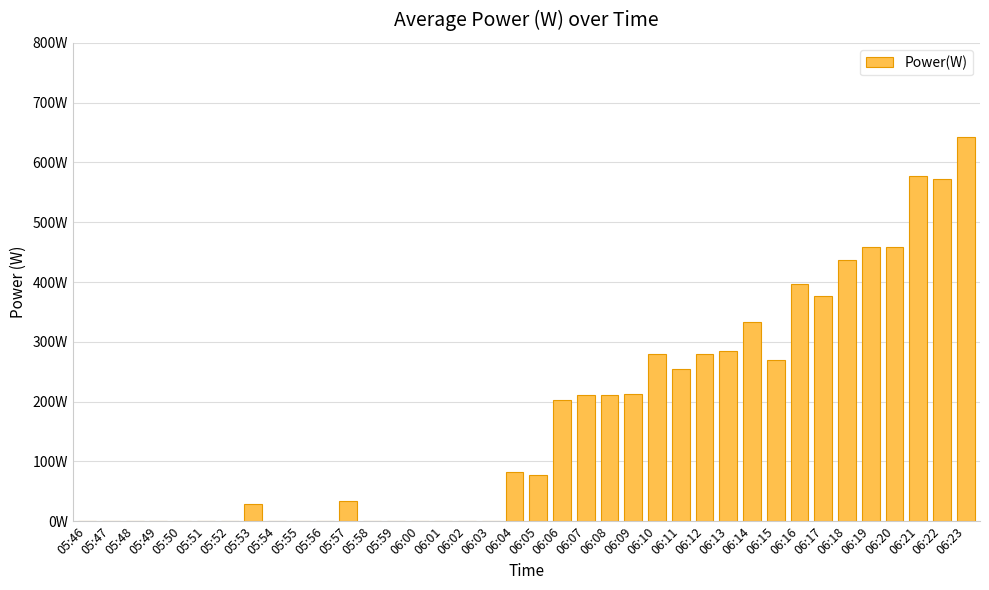

The value at 06:09 is 324. True or false?

False